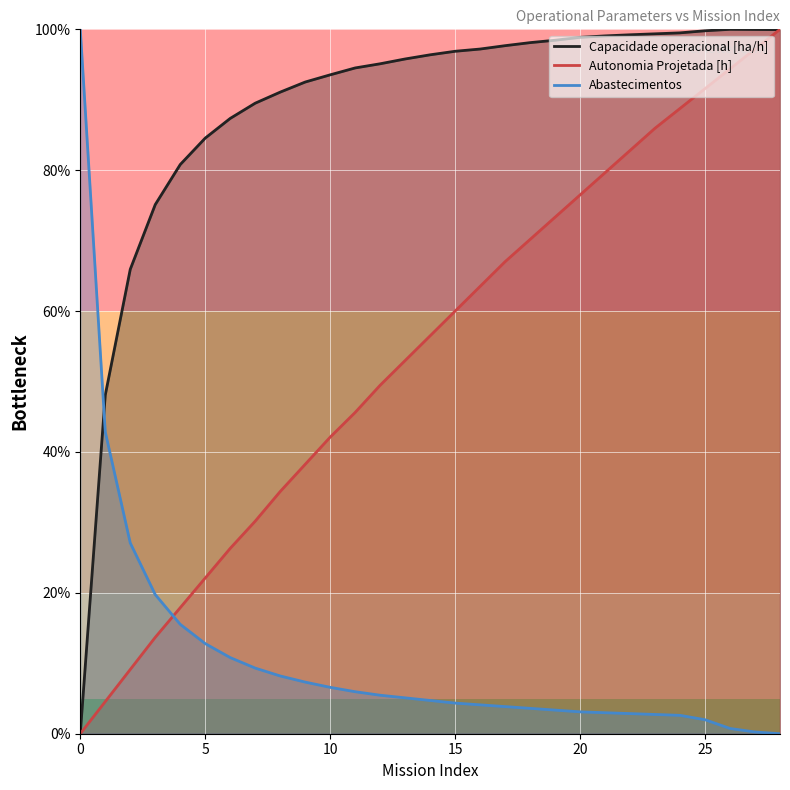

What is the value of the Capacidade operacional [ha/h] point at the 27th from the left?

100.0